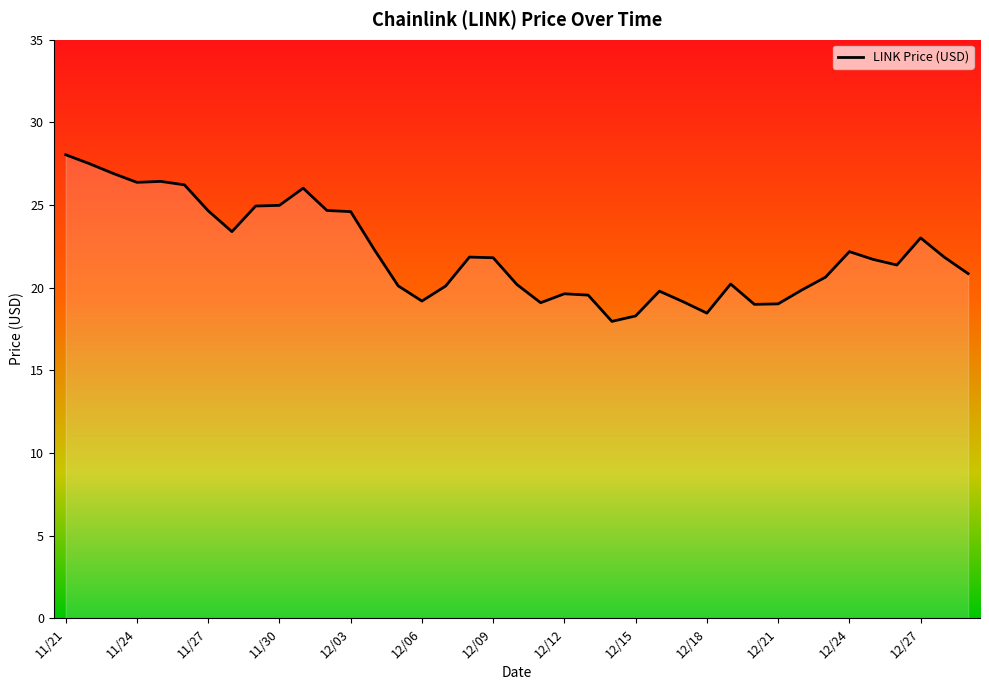

Count the number of data series in this chart.

1